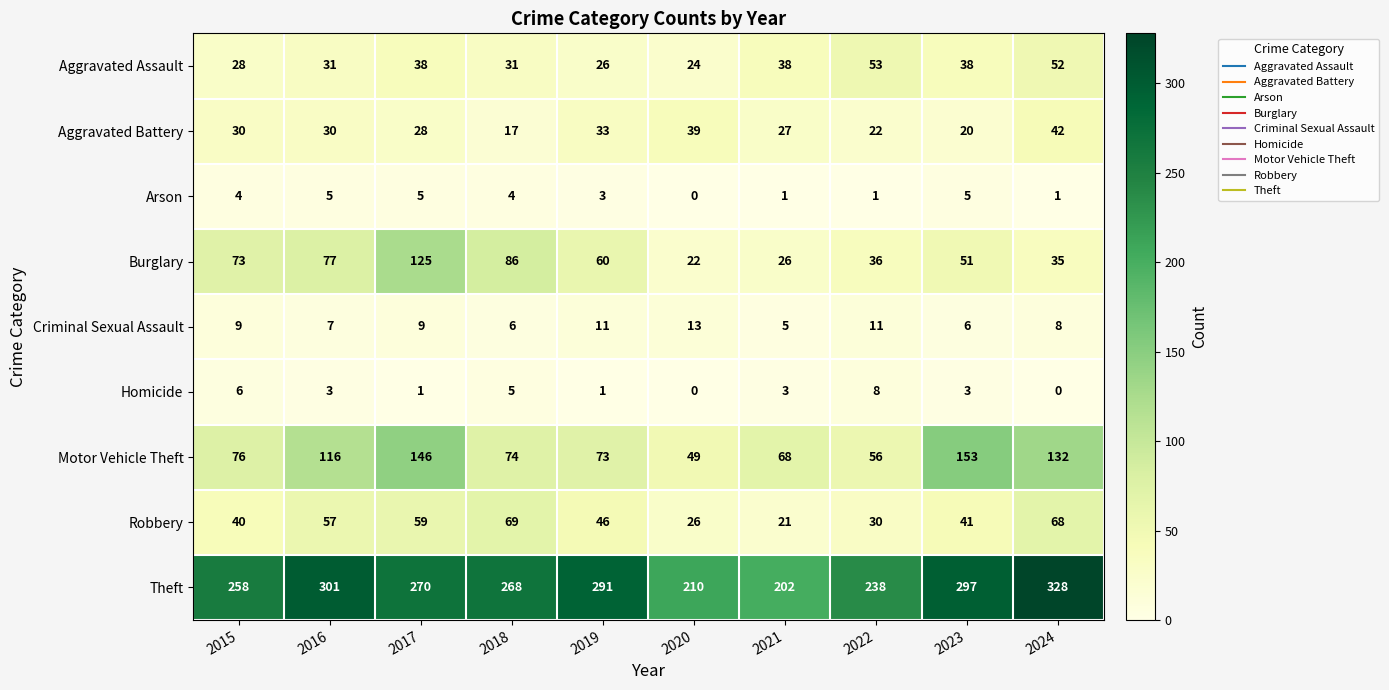

Where does the Homicide series first go above 3?

2015